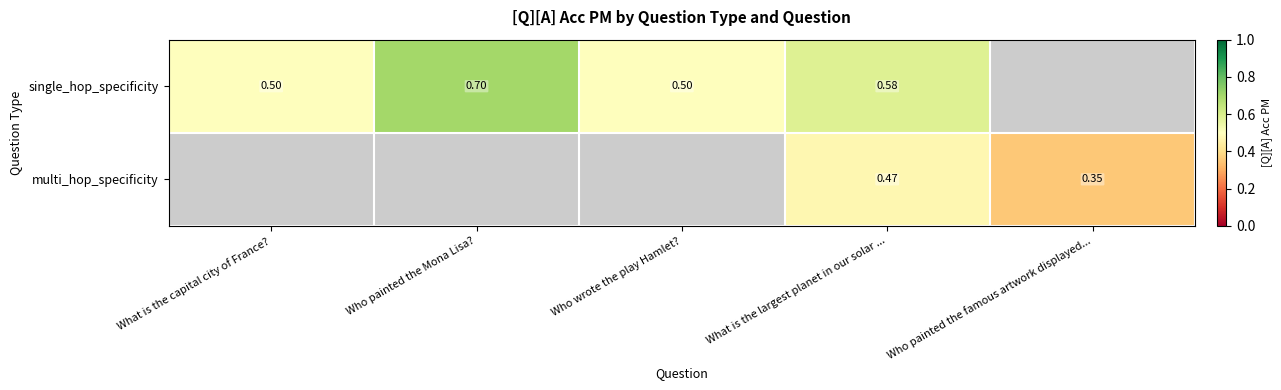

Rank the series by their maximum value, from highest to lowest.

single_hop_specificity, multi_hop_specificity